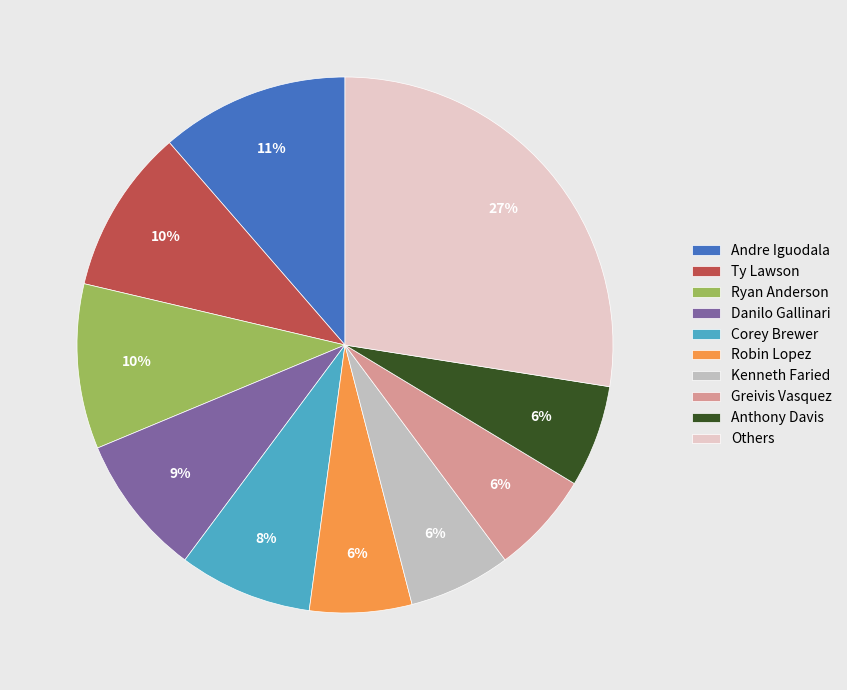

Is the sum of Ryan Anderson and Others greater than half?

No